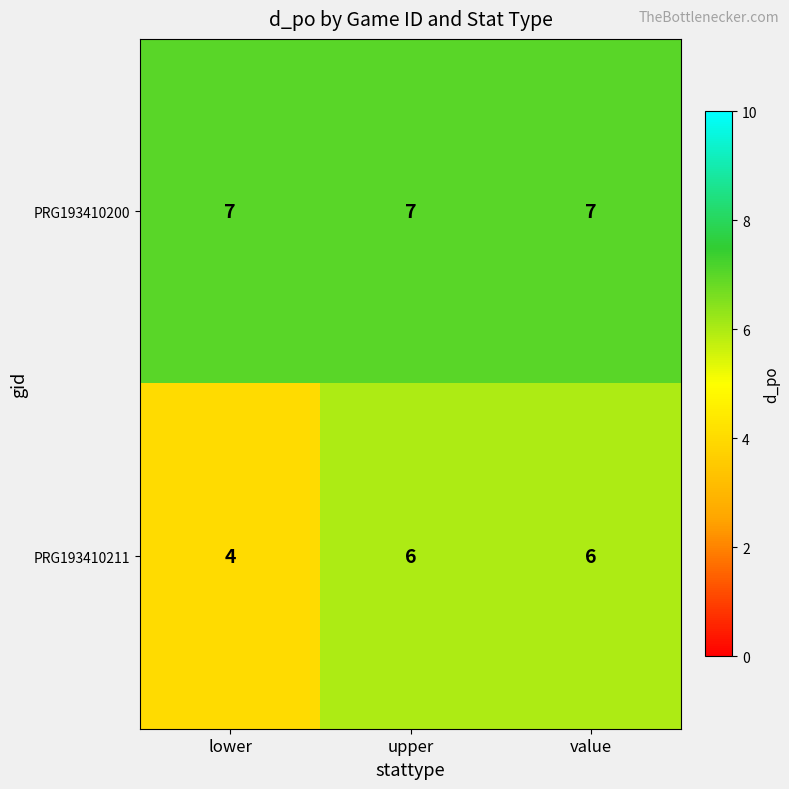

At how many categories does at least one series exceed 4?

3